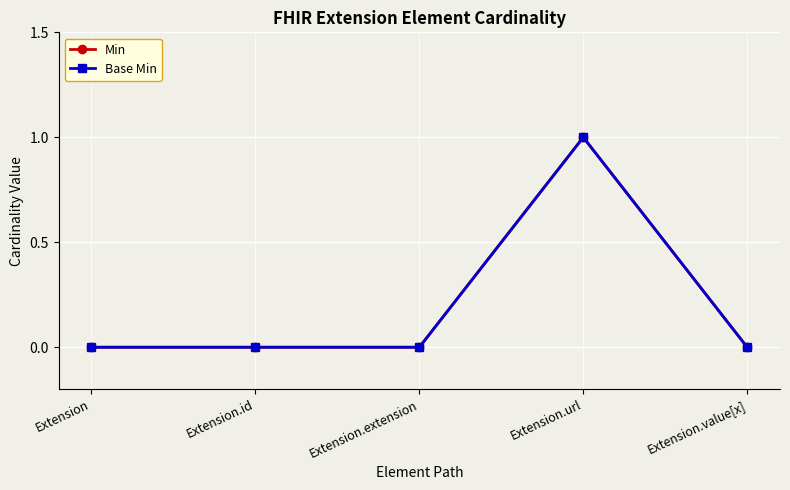

True or false: Base Min has more than 1 interior local peaks.

False